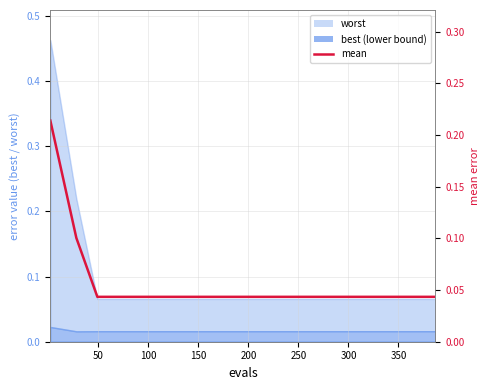

Reading left to right, extract all data points from this chart.

0.2	0.1	0.0	0.0	0.0	0.0	0.0	0.0	0.0	0.0	0.0	0.0	0.0	0.0	0.0